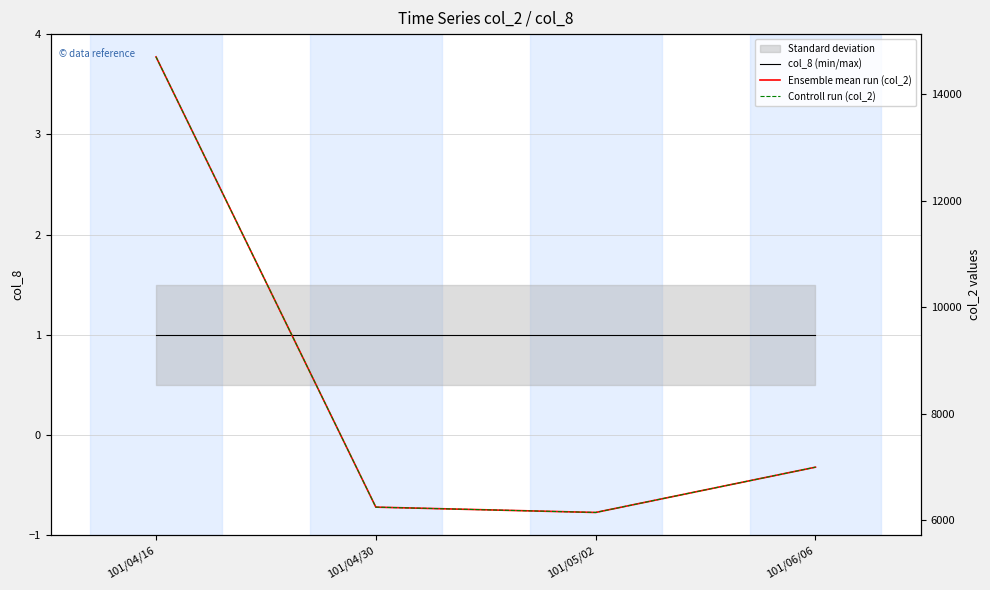

Between 101/04/30 and 101/06/06, which series saw the biggest shift?

Ensemble mean run (col_2)